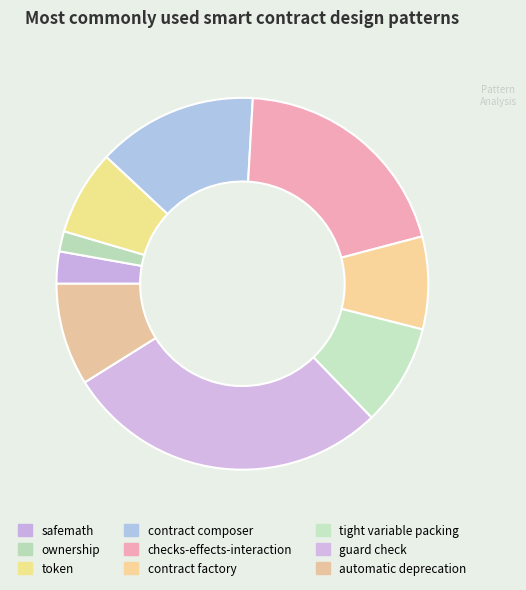

What is the change in value from ownership to checks-effects-interaction?

+1481